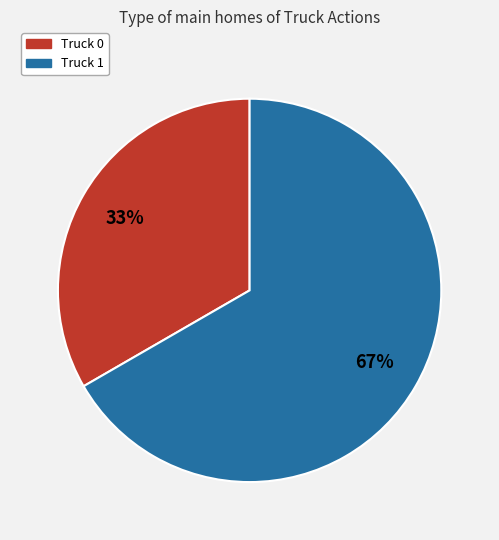

Which category has the smallest portion of the pie?

Truck 0